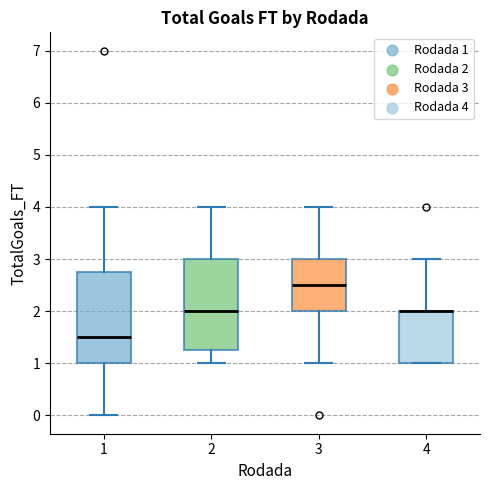

Reading left to right, transcribe this box plot: for each box, give where its median line is, the range the box spans, and where its two whiskers end, as read against the y-axis. The values are not printed on the chart, so give them approximately, as read against the axis.

1: median 1.5, box 1.0 to 2.8, whiskers 0.0 to 4.0
2: median 2.0, box 1.3 to 3.0, whiskers 1.0 to 4.0
3: median 2.5, box 2.0 to 3.0, whiskers 1.0 to 4.0
4: median 2.0 (drawn on the box's upper edge), box 1.0 to 2.0, whiskers 1.0 to 3.0